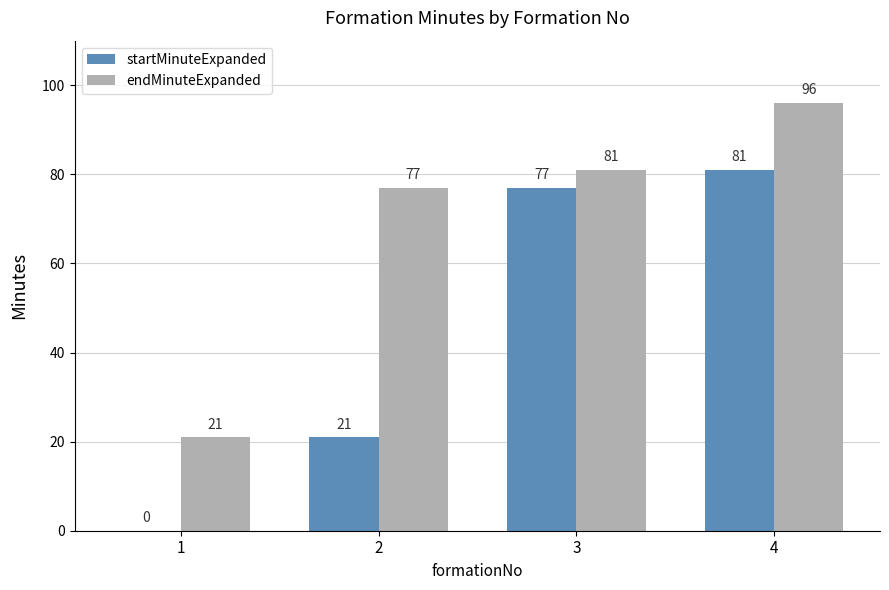

How many data points does each series have?

4